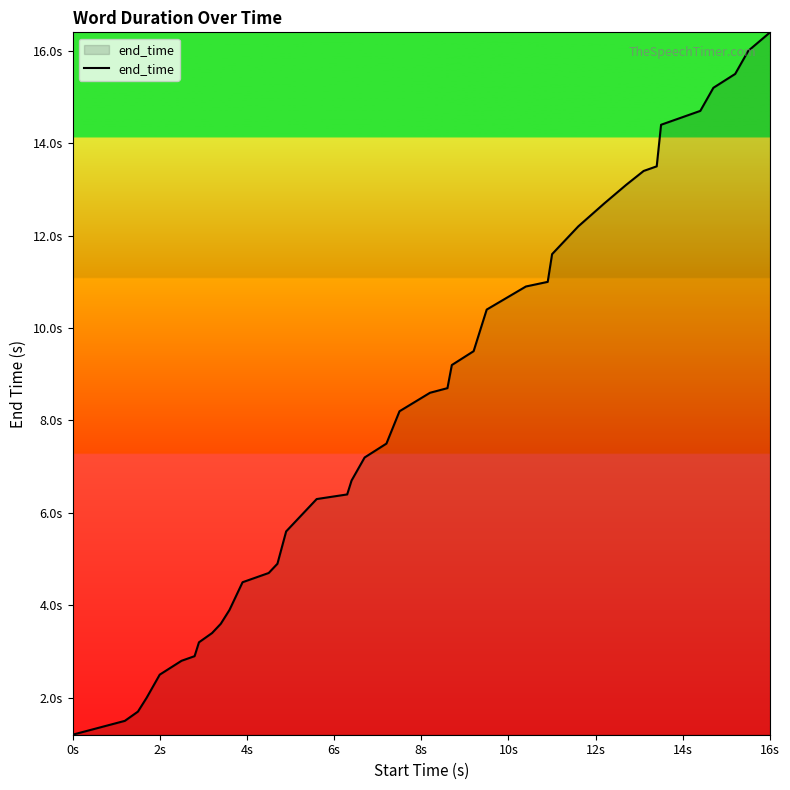

Is this an area chart (filled region under the line)?

Yes